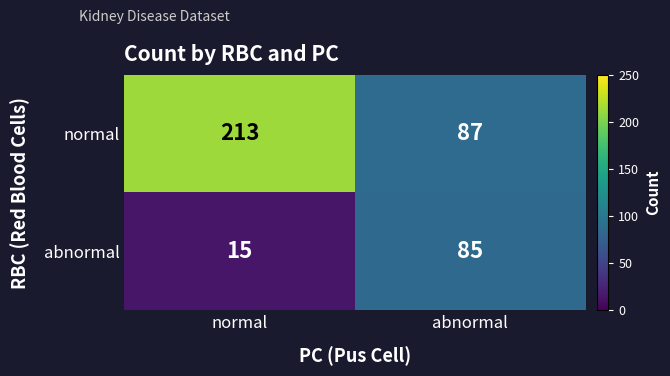

What is the total value across all series at abnormal?

172